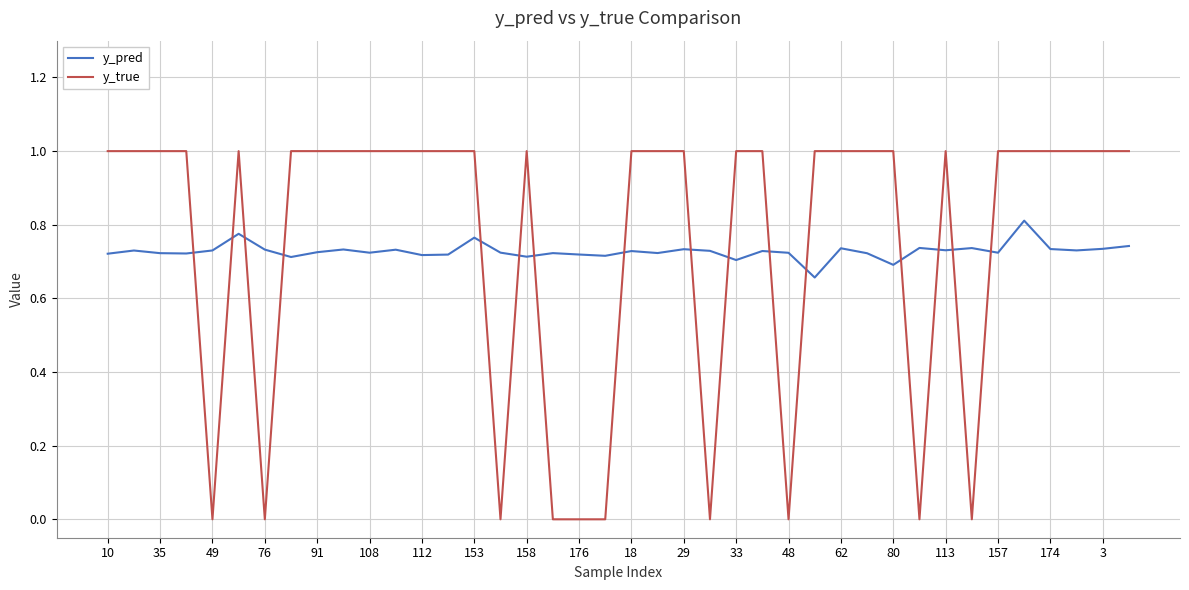

True or false: y_pred and y_true cross at least once.

True